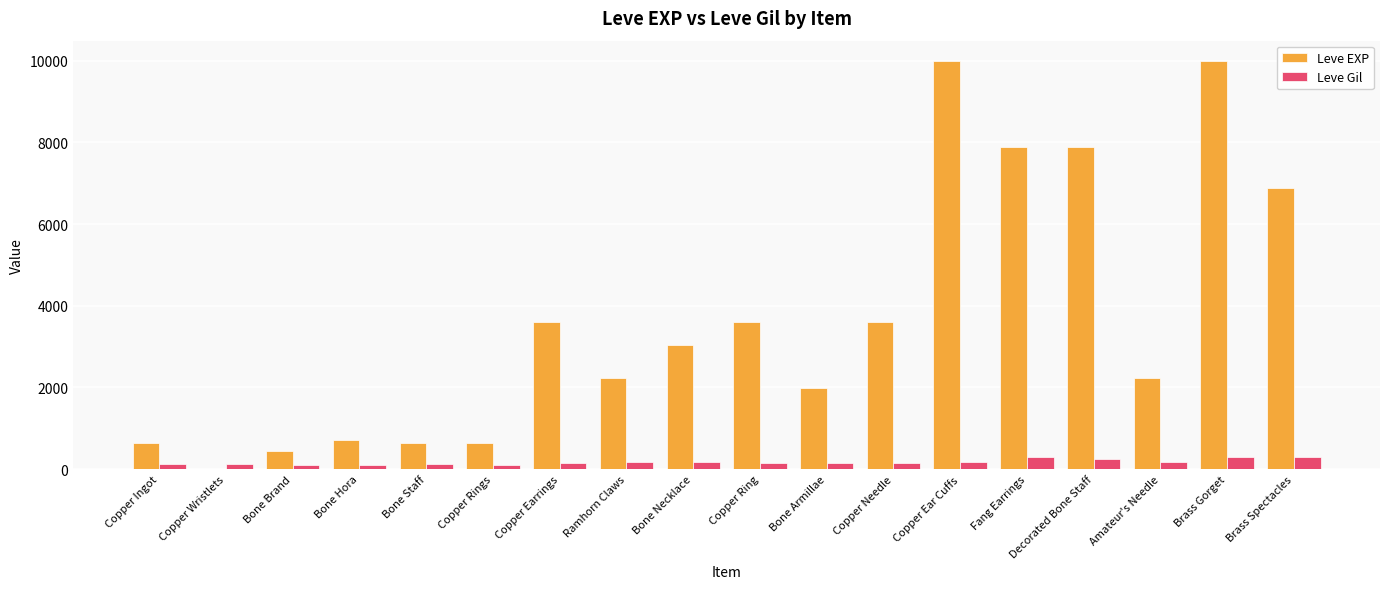

What is the maximum value for Leve EXP?

9990